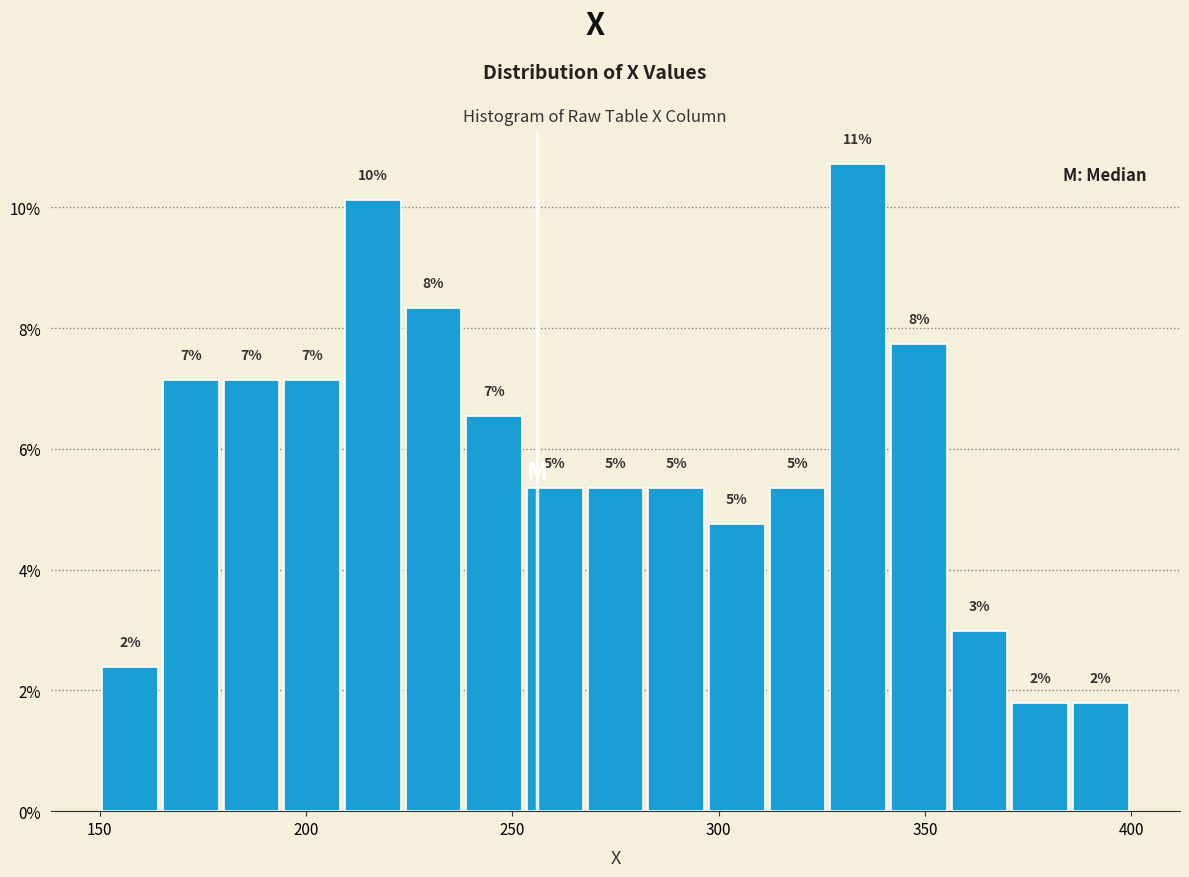

Around what value on the x-axis is the tallest bar? Give the approximate position of its centre, as read against the axis.

335